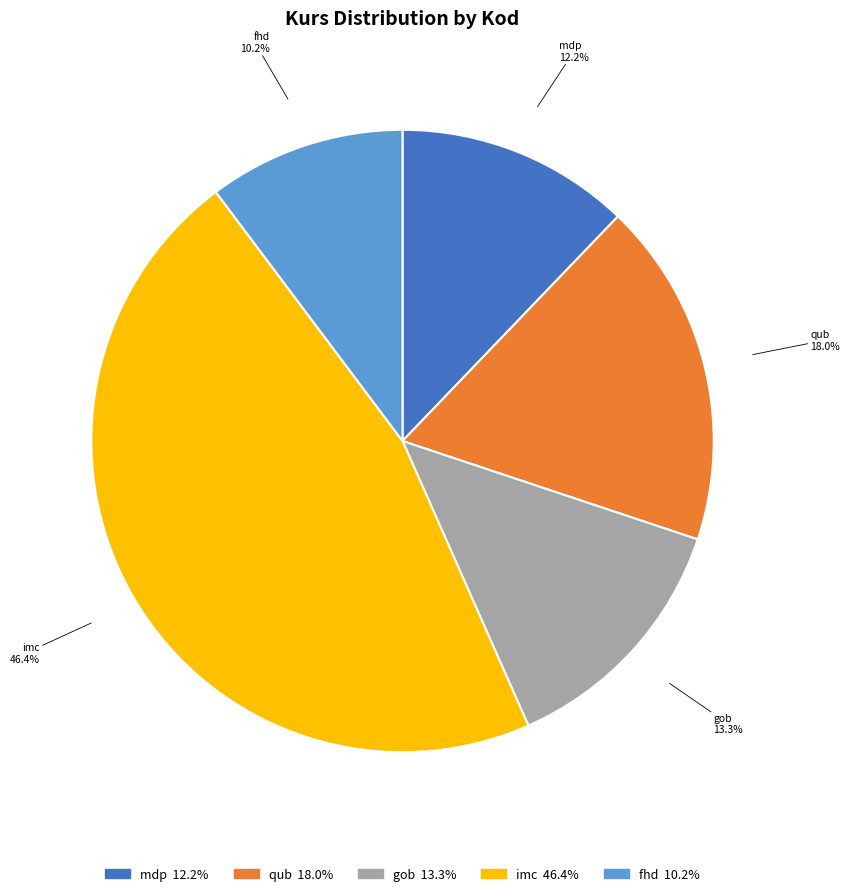

To the nearest percent, what portion does fhd represent?

10%